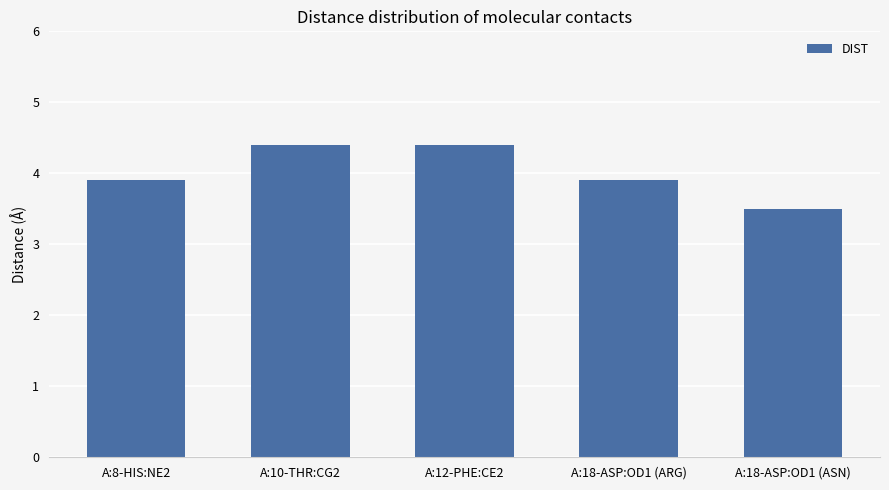

How many bars are there in total?

5